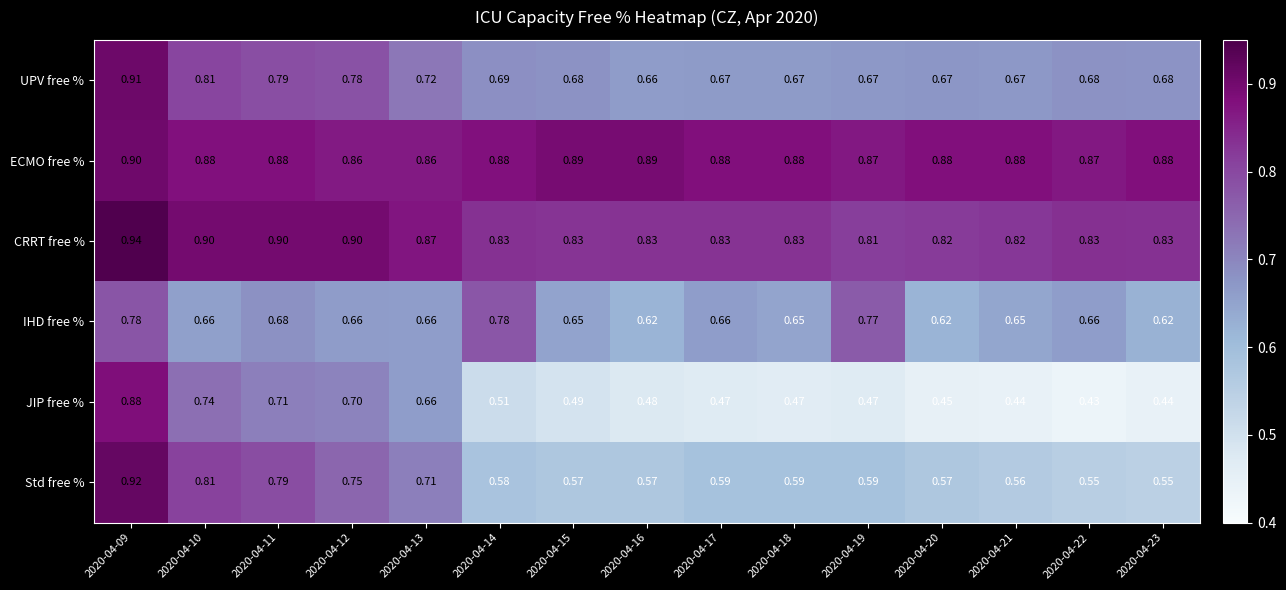

Rank the series at 2020-04-15 from lowest to highest value.

JIP free %, Std free %, IHD free %, UPV free %, CRRT free %, ECMO free %